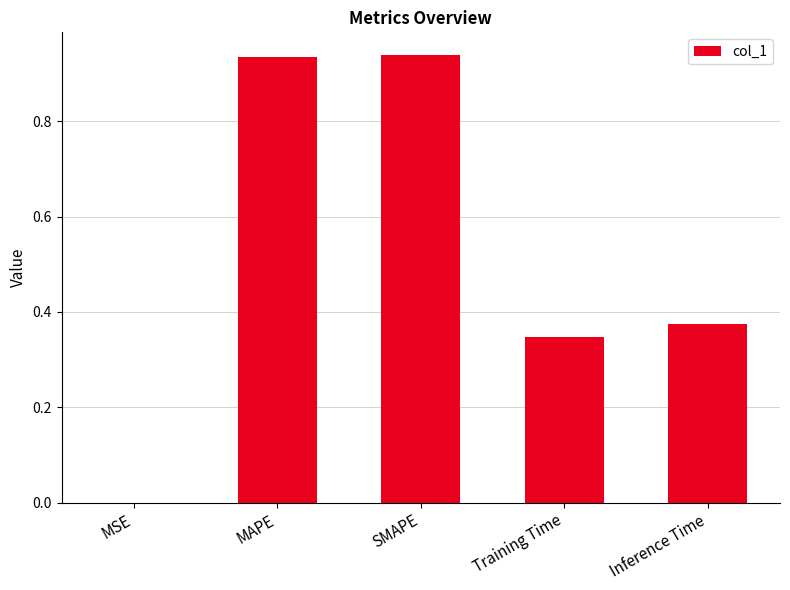

True or false: the data shows 0.5 at Training Time.

False